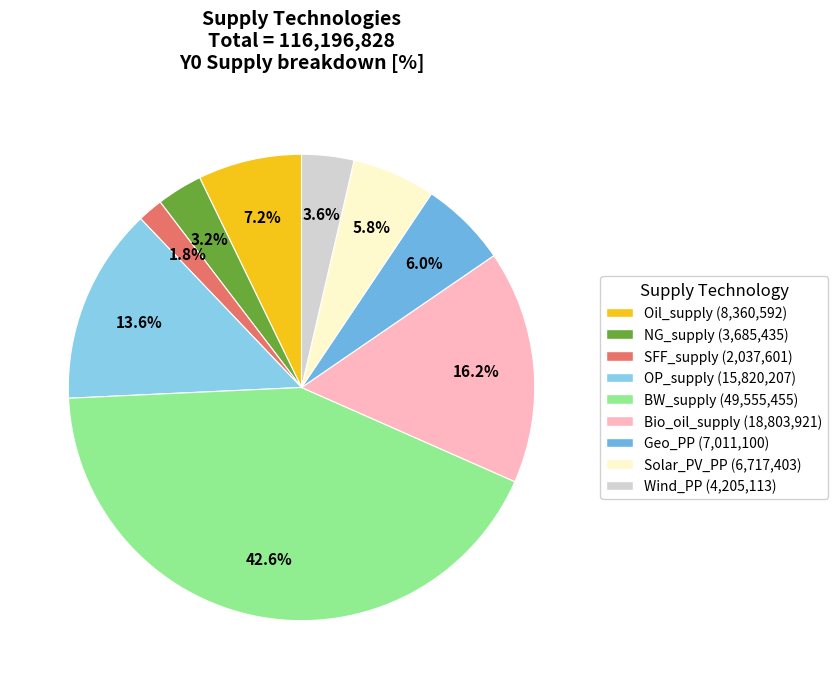

How many slices are in this pie chart?

9